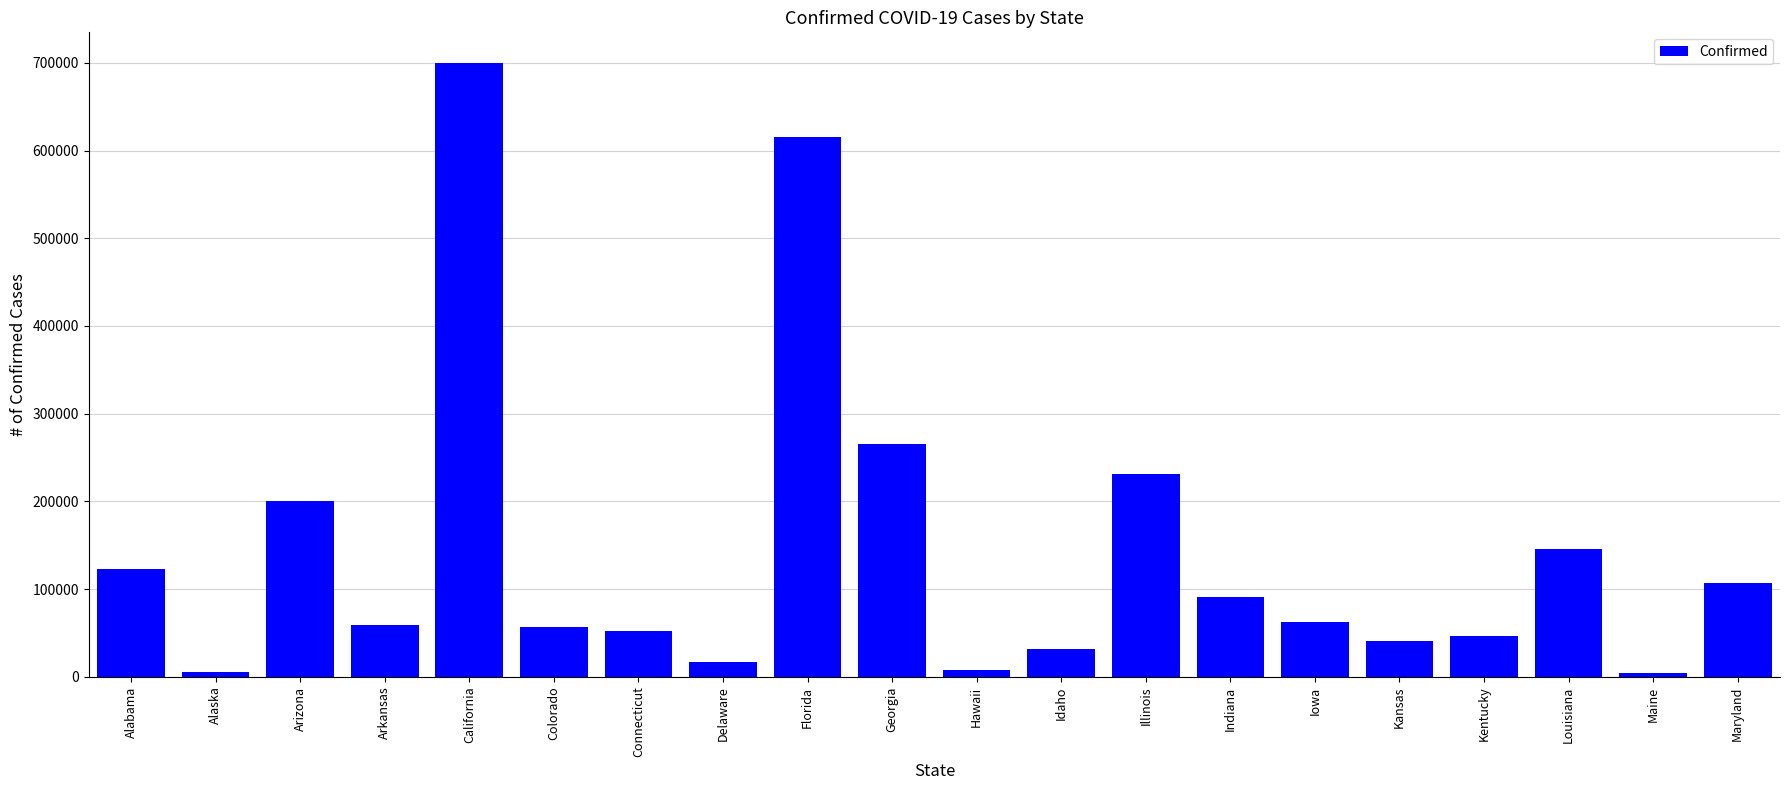

What is the approximate value at Alaska, to the nearest 10?

5090